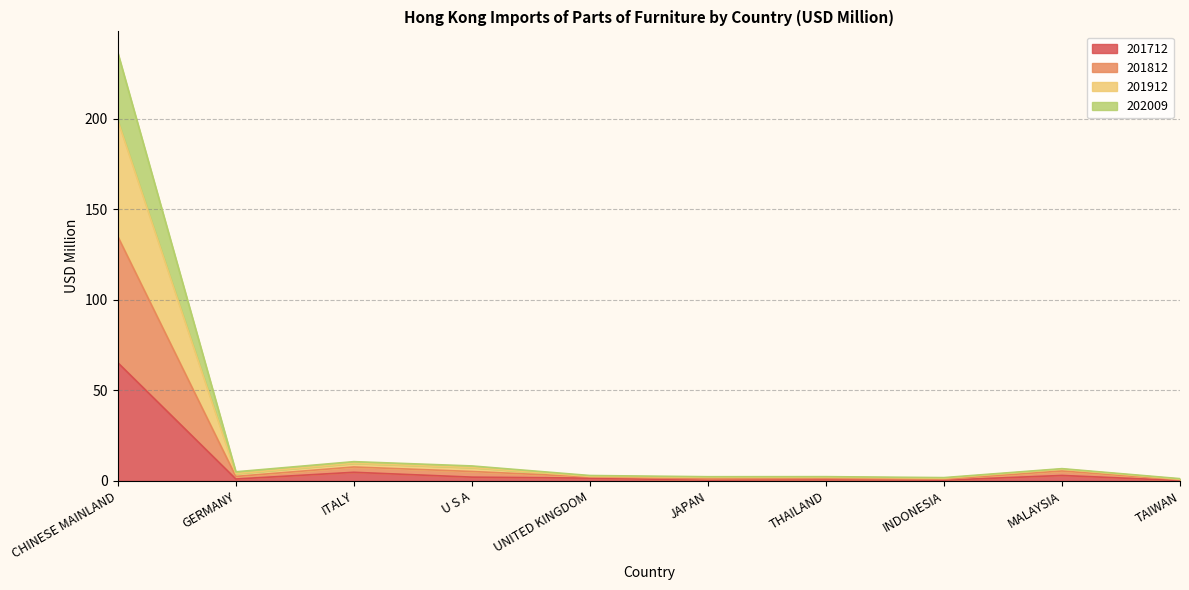

What is the total value across all series at GERMANY?

5.1